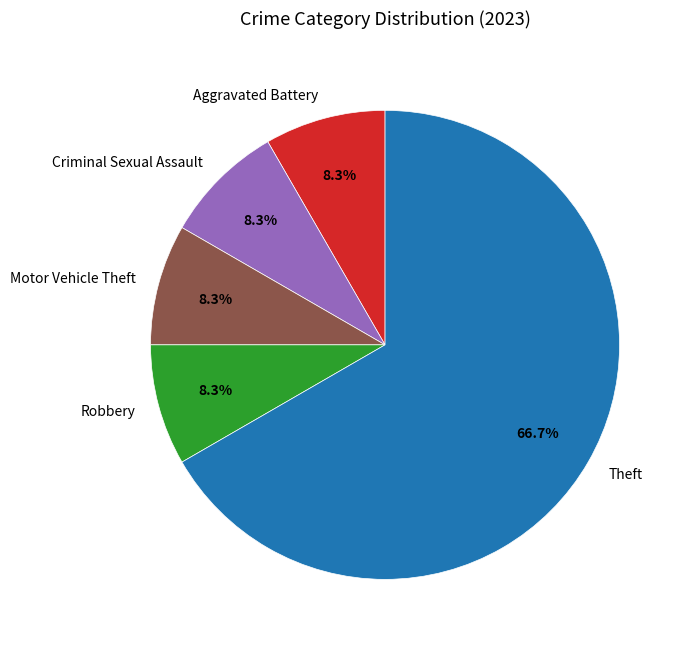

To the nearest percent, what is the combined percentage of Theft and Motor Vehicle Theft?

75%